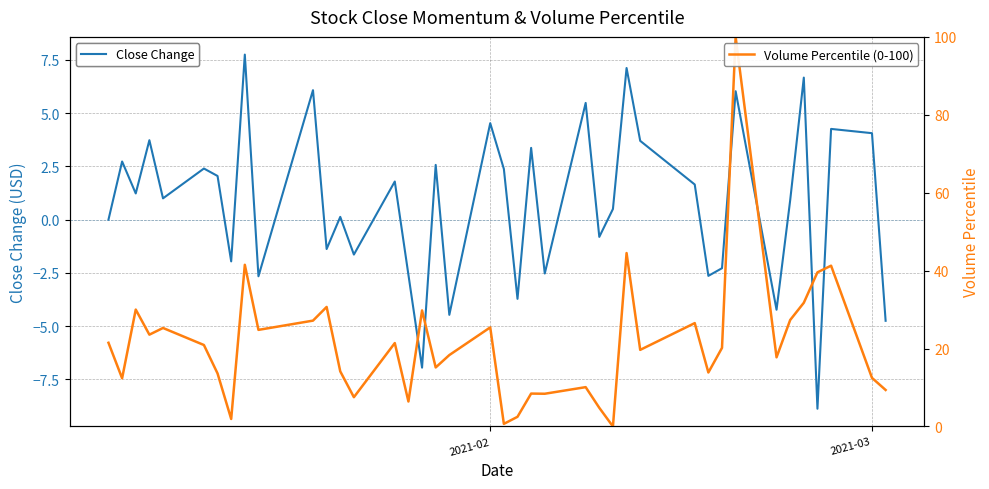

What are all the series names shown in the legend?

Close Change, Volume Percentile (0-100)